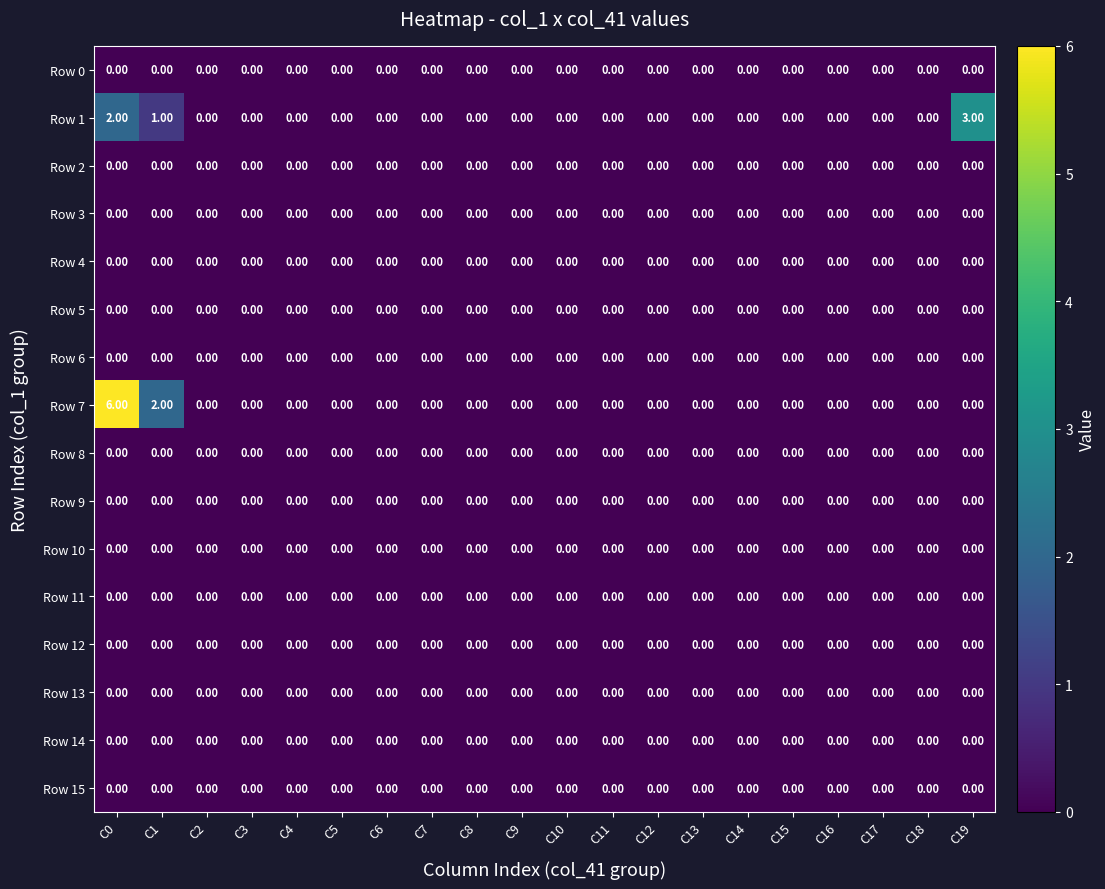

At how many categories does at least one series exceed 1?

3